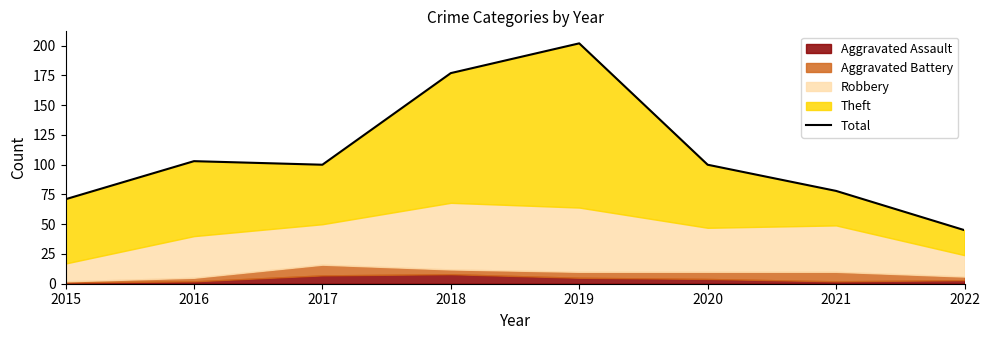

How many values are below 100?

3